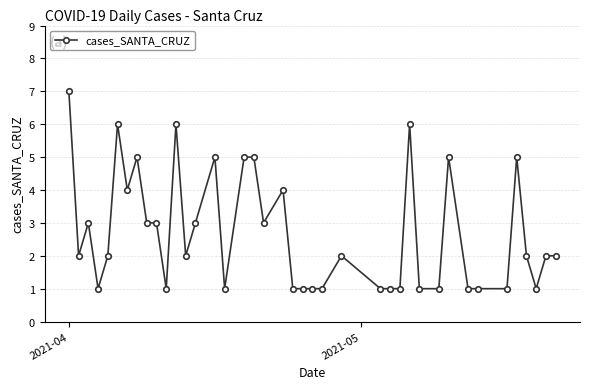

What is the value of the 28th point from the left?

1